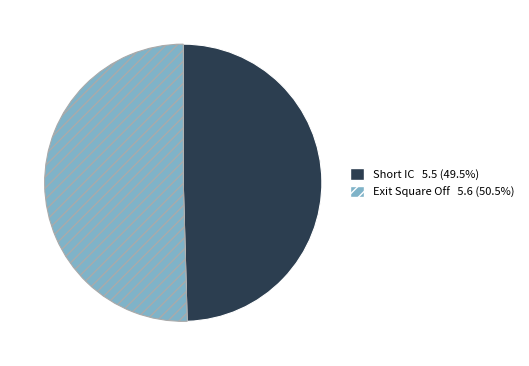

What is the largest slice in the pie chart?

Exit Square Off